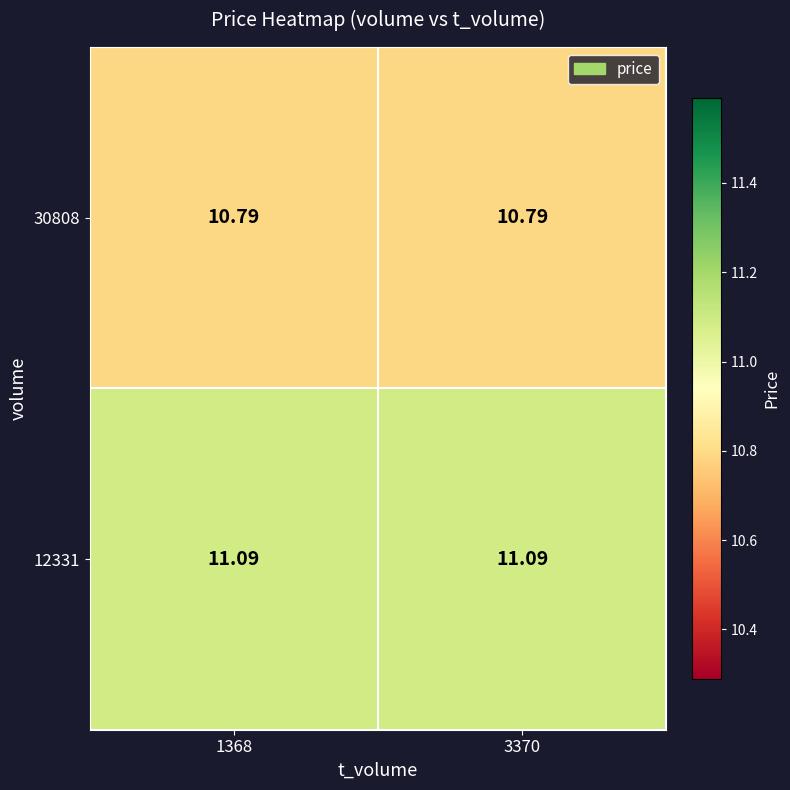

Is the value of 12331 at 1368 greater than the value of 30808 at 1368?

Yes